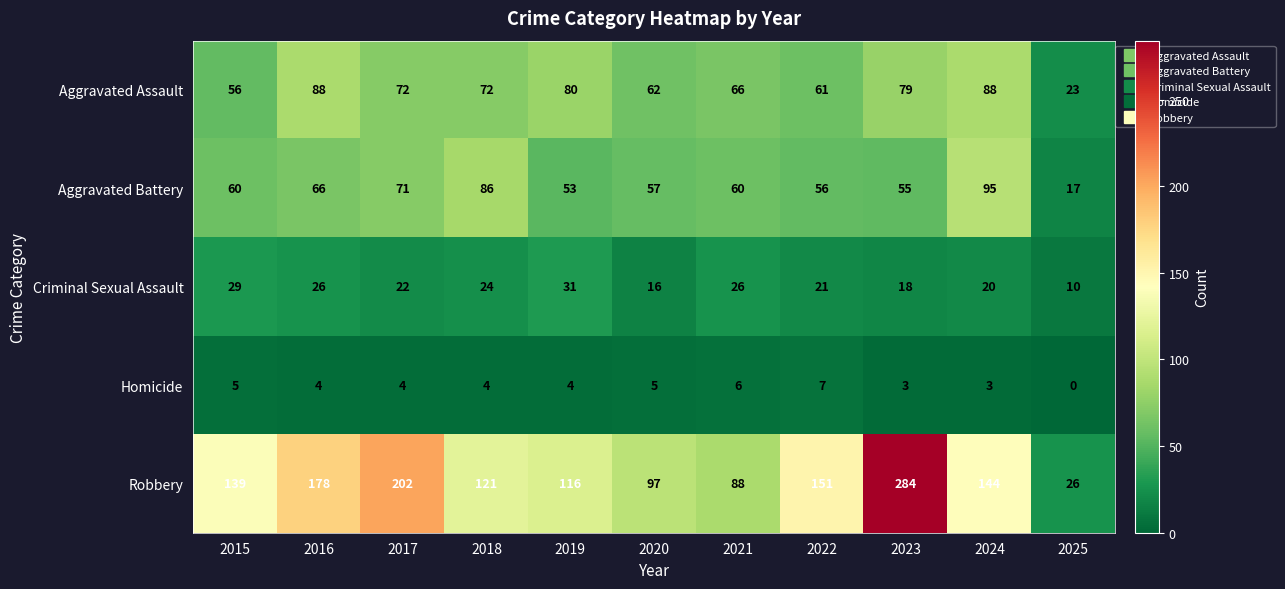

At which label does Aggravated Battery reach its minimum?

2025